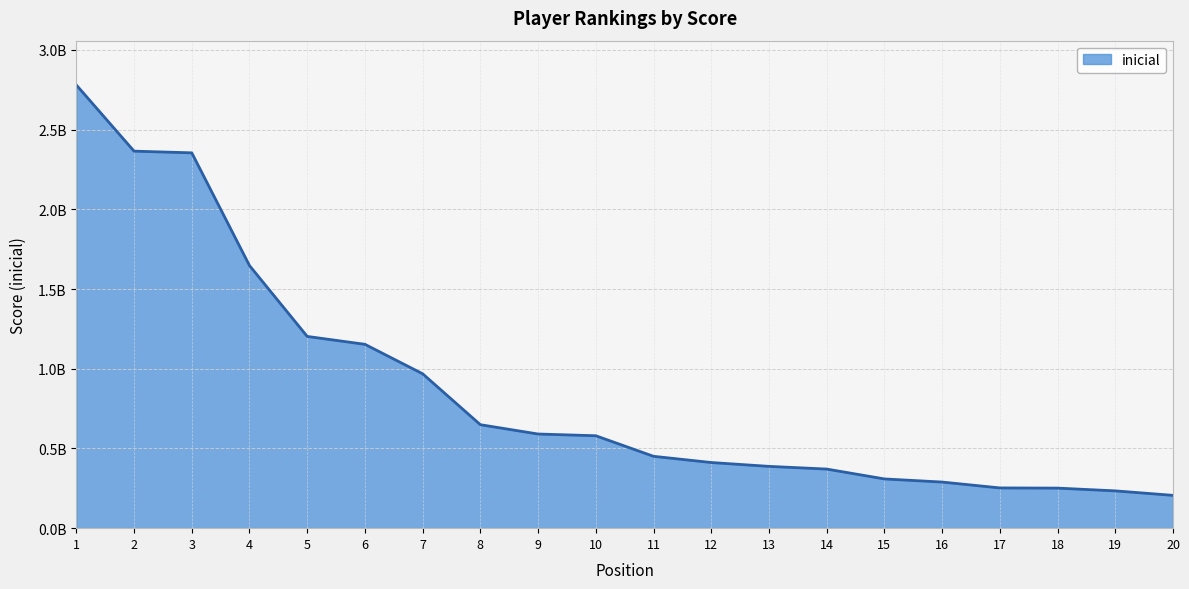

Does the chart have visible grid lines?

Yes